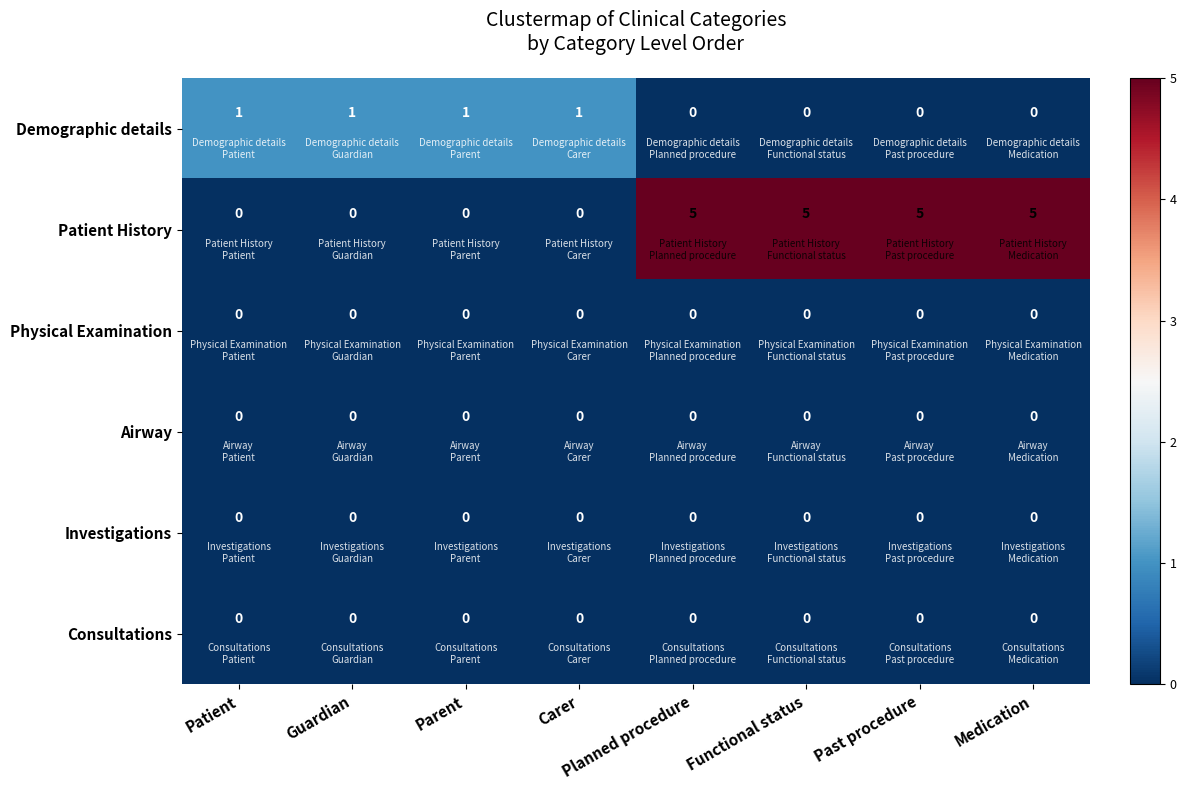

Between Carer and Medication, which series saw the biggest shift?

Patient History